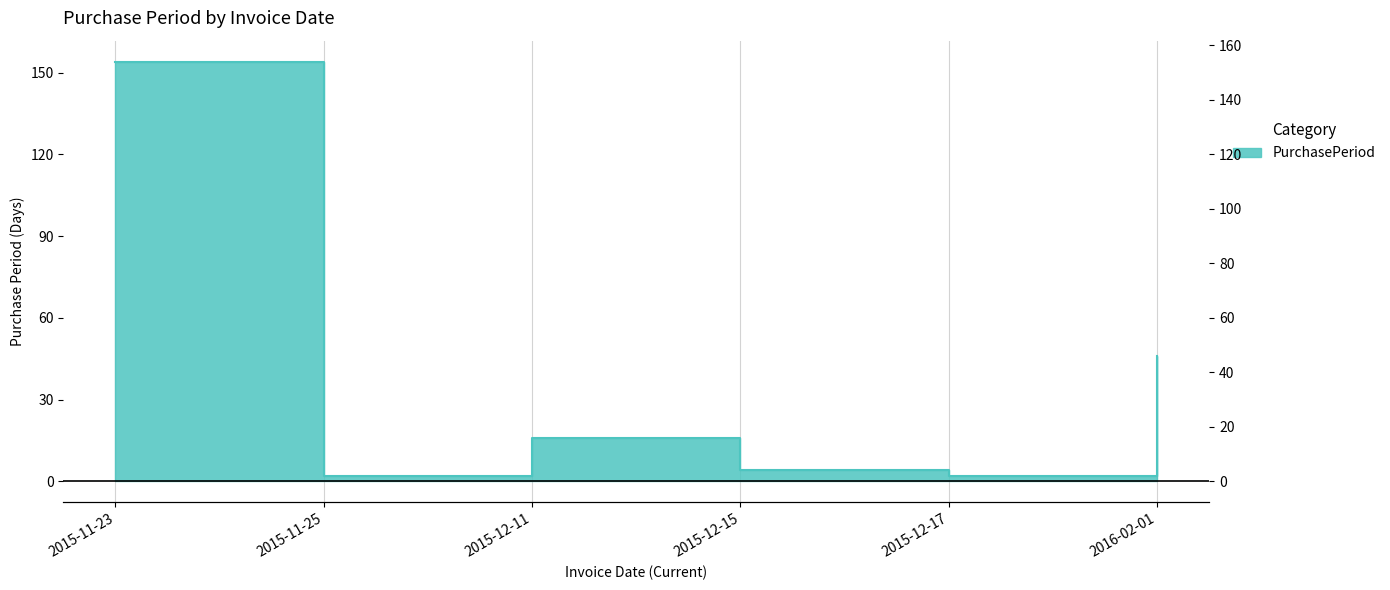

Reading left to right, list all the values displayed in this chart.

154	2	16	4	2	46